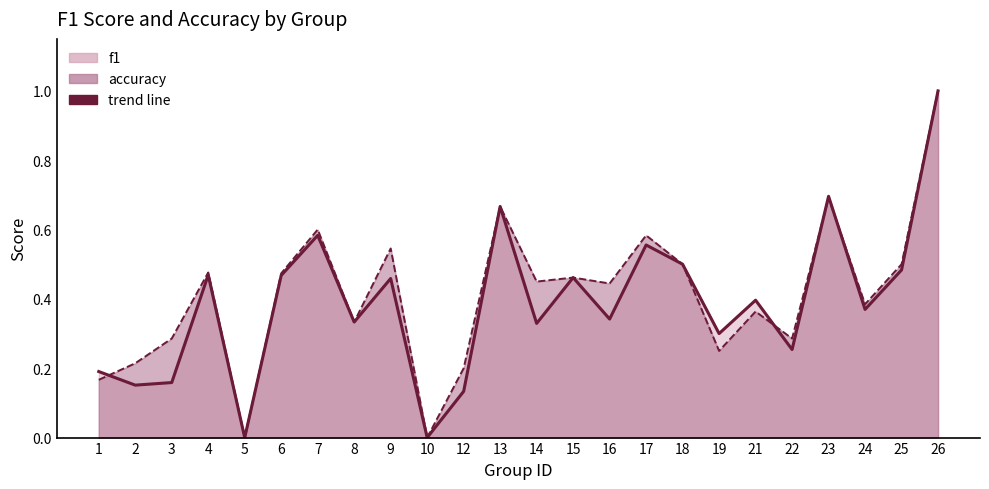

Rank the categories by f1 (line) value from lowest to highest.

5, 10, 12, 2, 3, 1, 22, 19, 14, 8, 16, 24, 21, 9, 15, 6, 4, 25, 18, 17, 7, 13, 23, 26